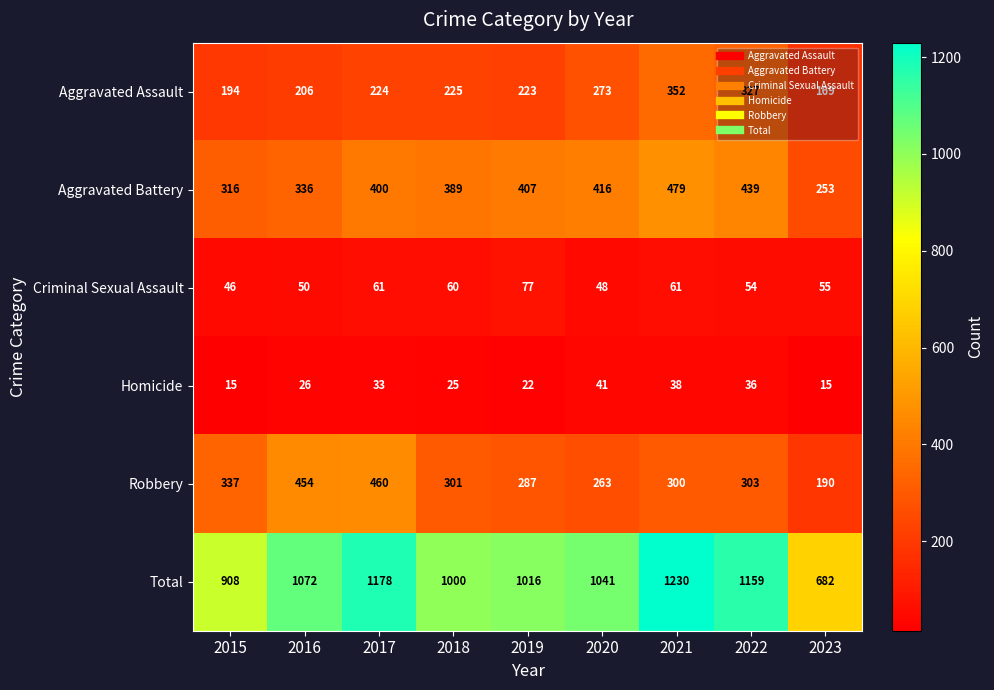

List the series in order of their peak value, lowest first.

Homicide, Criminal Sexual Assault, Aggravated Assault, Robbery, Aggravated Battery, Total